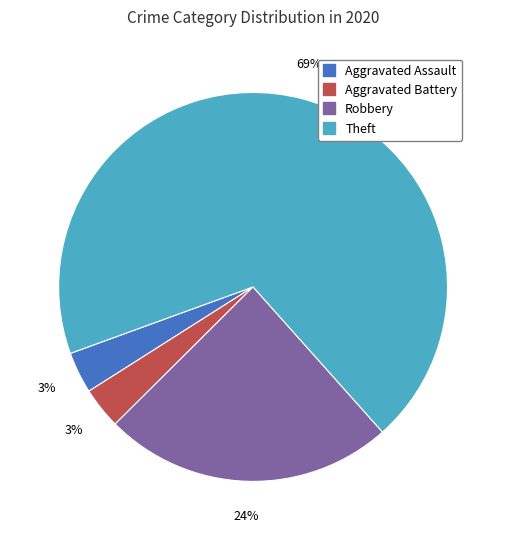

Is there any slice that represents more than half of the pie?

Yes